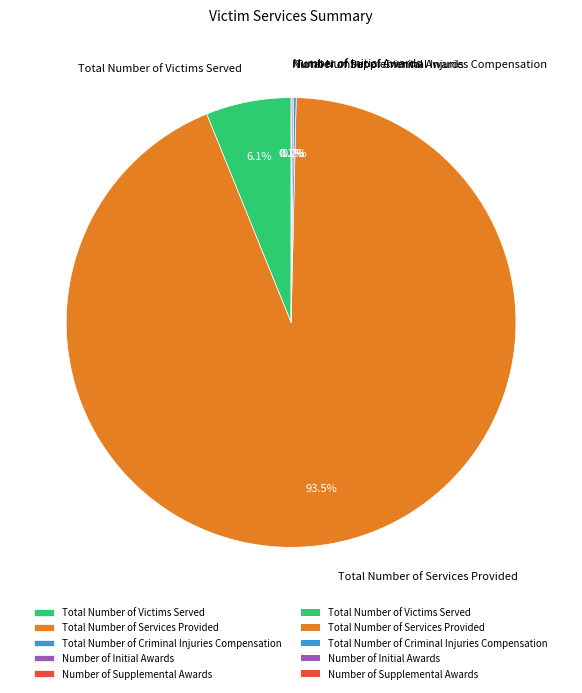

Does Total Number of Victims Served account for over 50% of the chart?

No